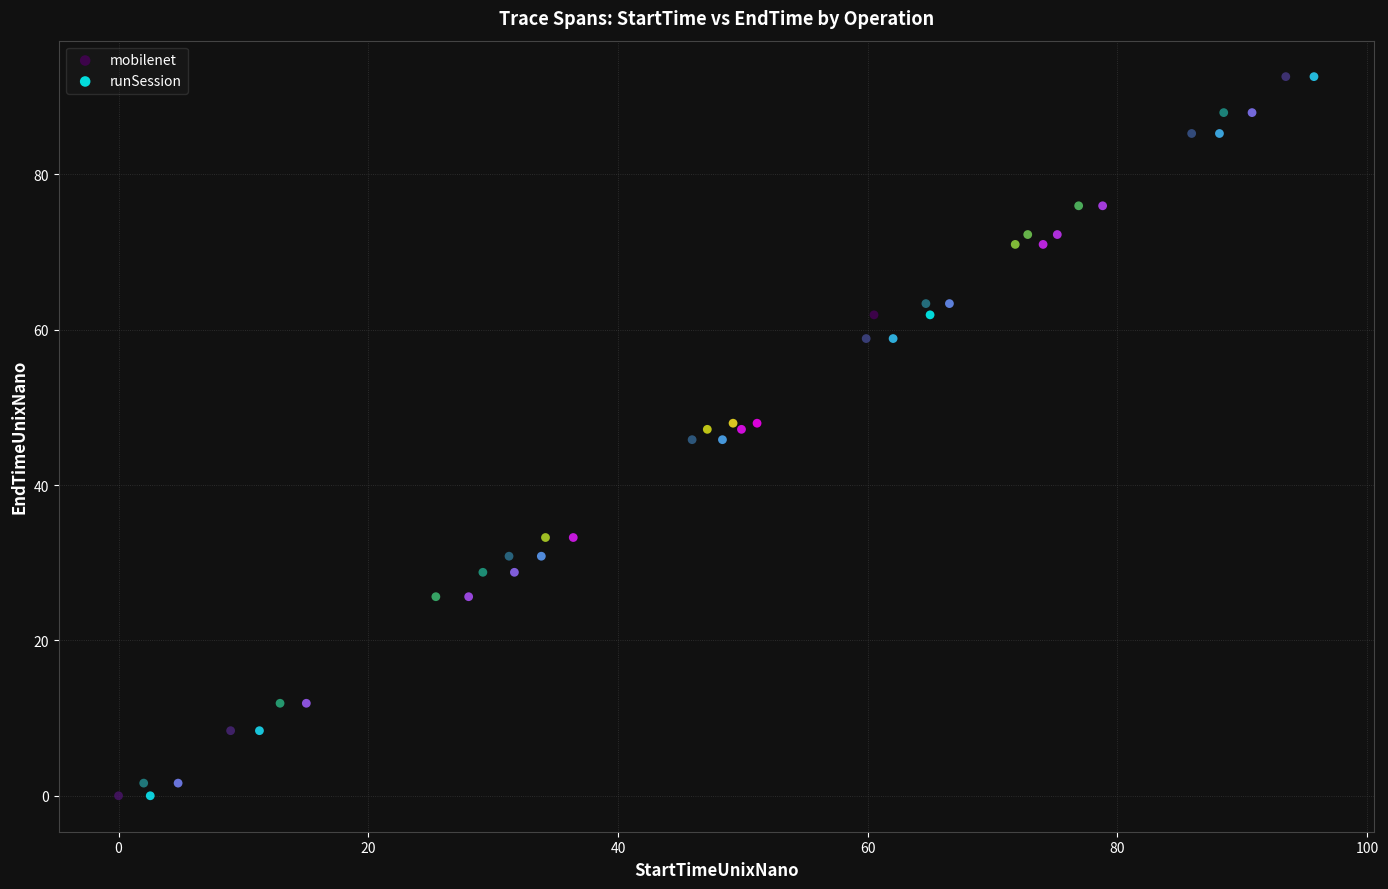

Which series has the largest Y range (max minus min)?

mobilenet